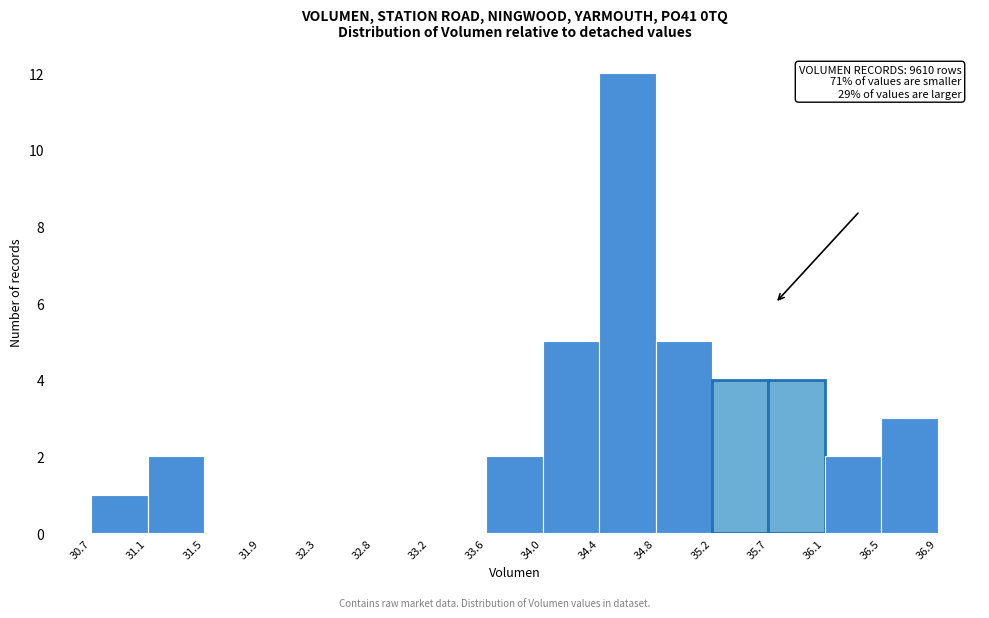

Over which range of the x-axis is the bar tallest?

34.4 to 34.8